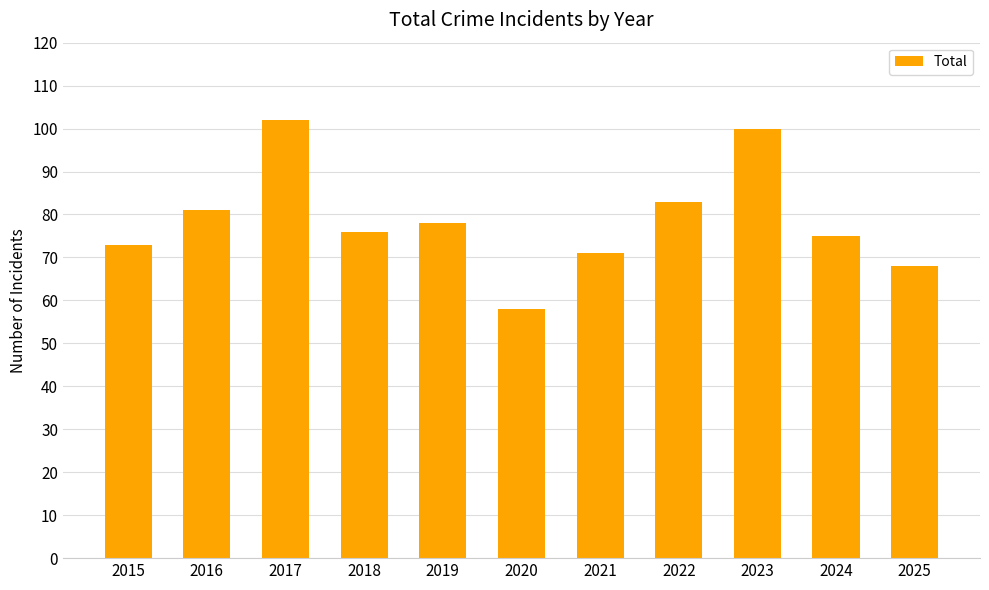

How many series are shown in this chart?

1